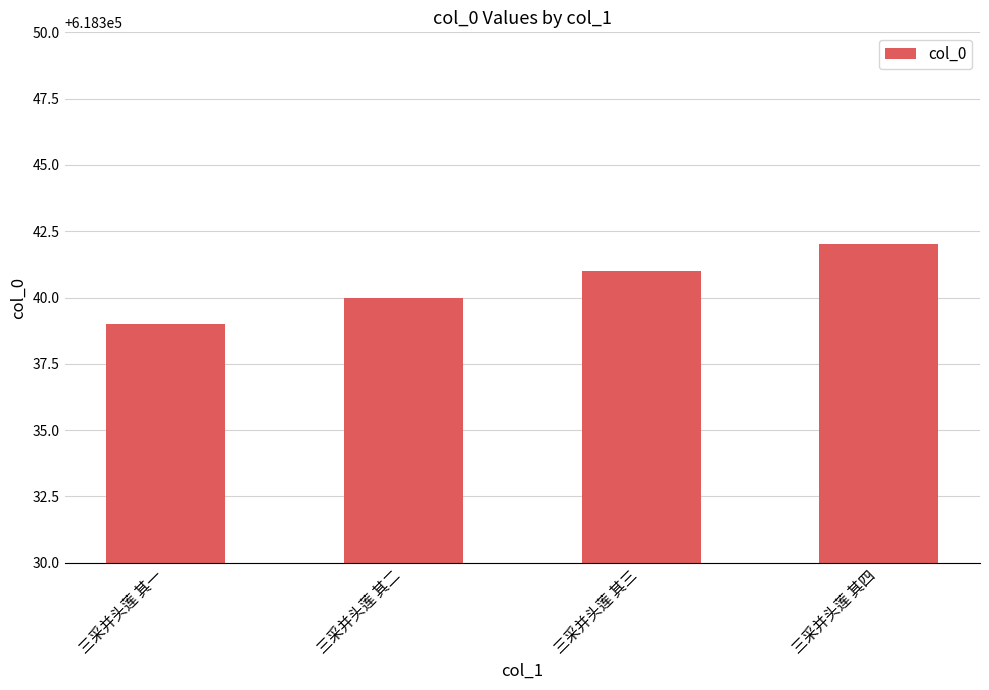

Reading left to right, what are all the values shown in this chart?

三采并头莲 其一=618339	三采并头莲 其二=618340	三采并头莲 其三=618341	三采并头莲 其四=618342